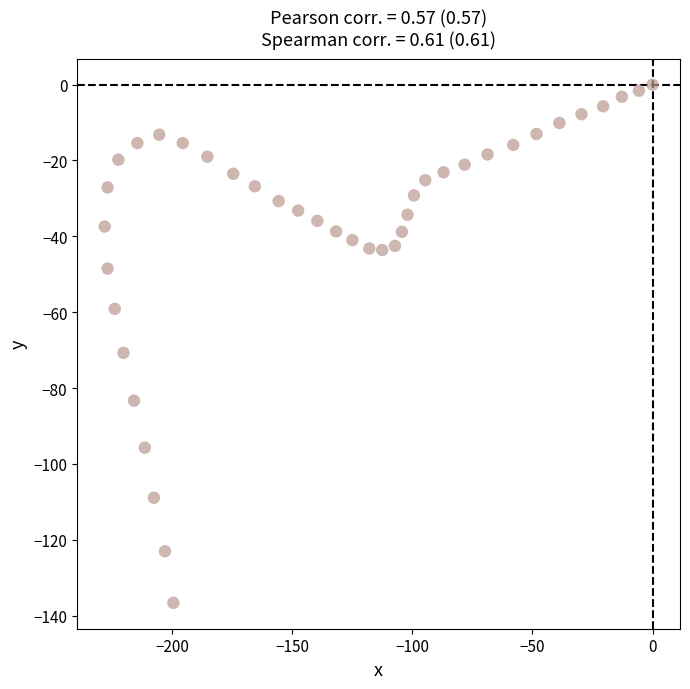

What is the range of X values (max minus min)?

228.0